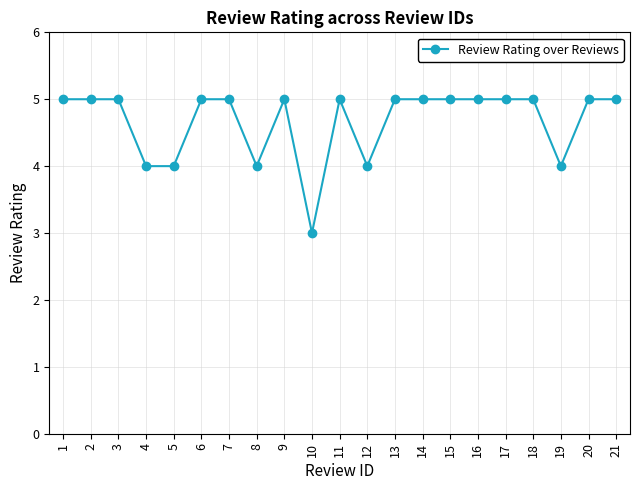

Which has a higher value, 12 or 9?

9